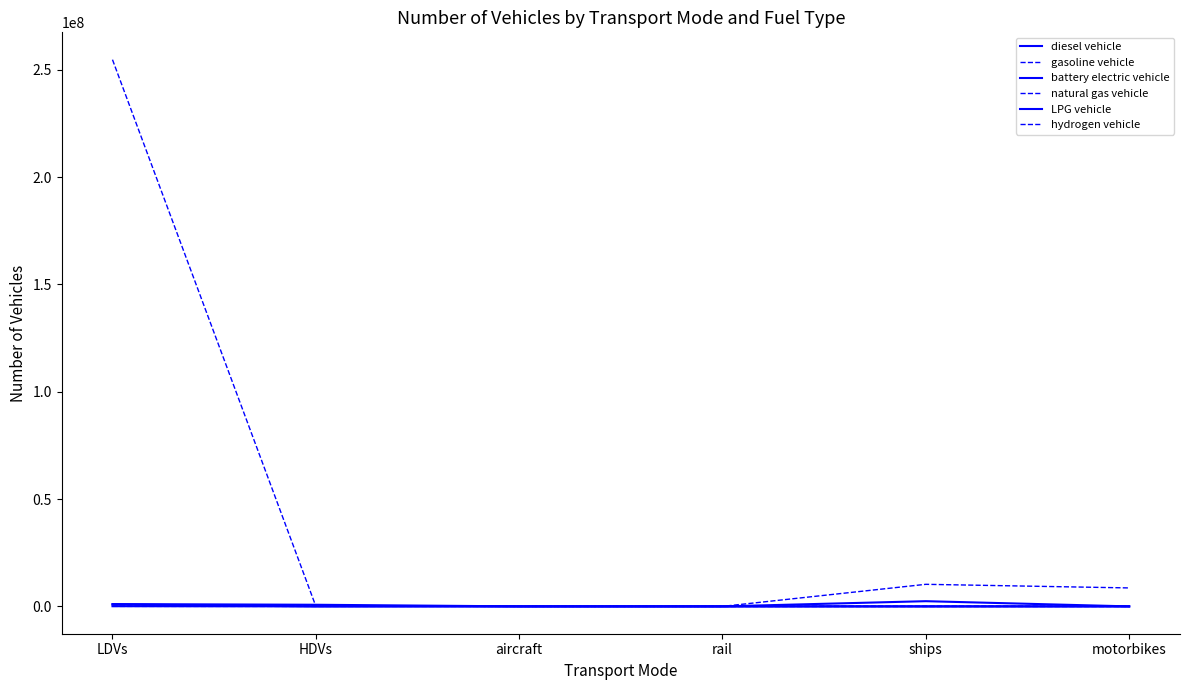

True or false: diesel vehicle and LPG vehicle cross at least once.

False